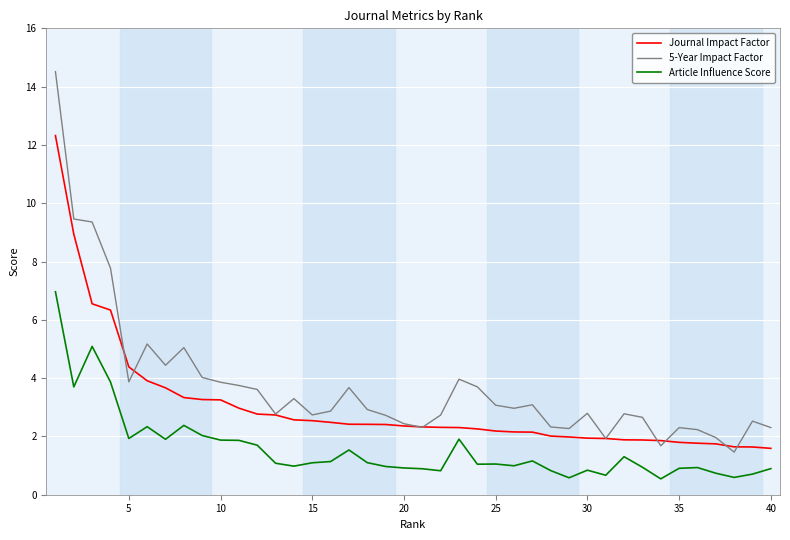

List the series in order of their overall mean, lowest first.

Article Influence Score, Journal Impact Factor, 5-Year Impact Factor